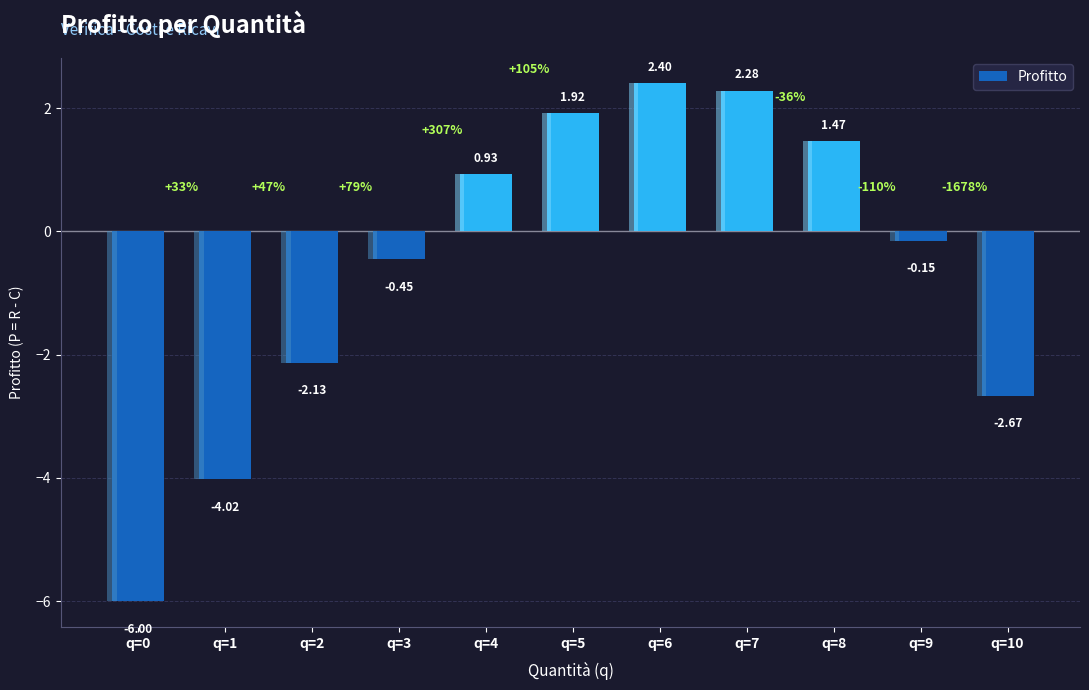

How many bars are there in total?

11